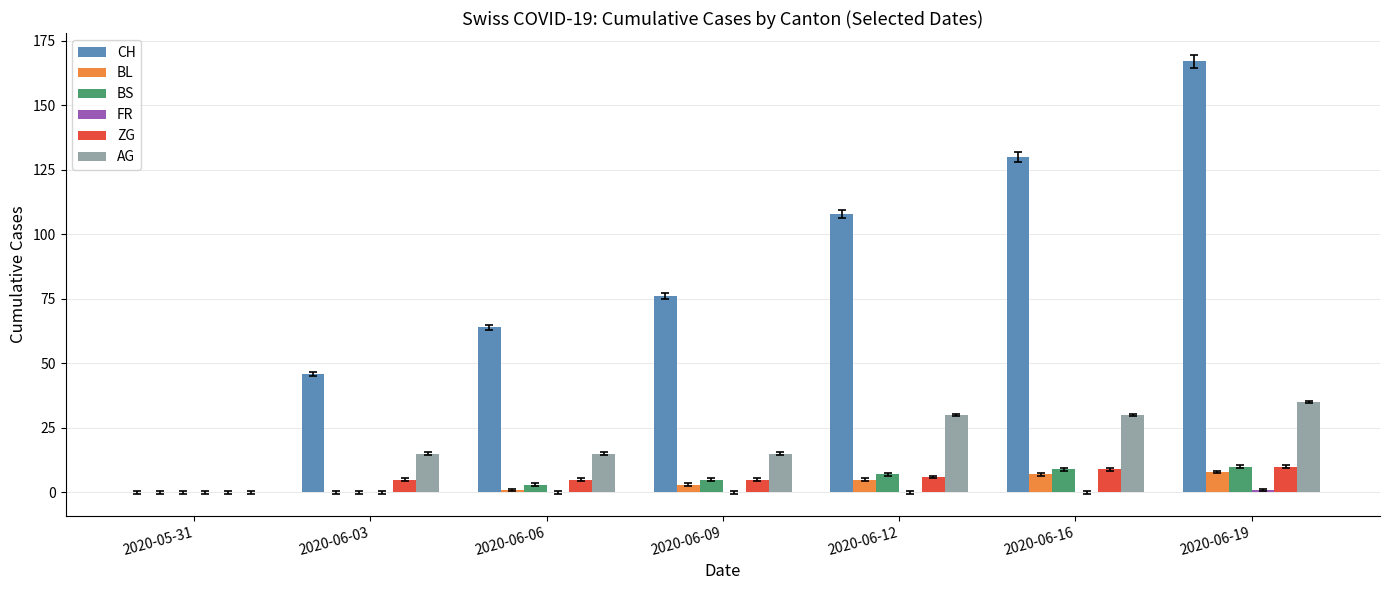

Which series has the widest spread of values?

CH